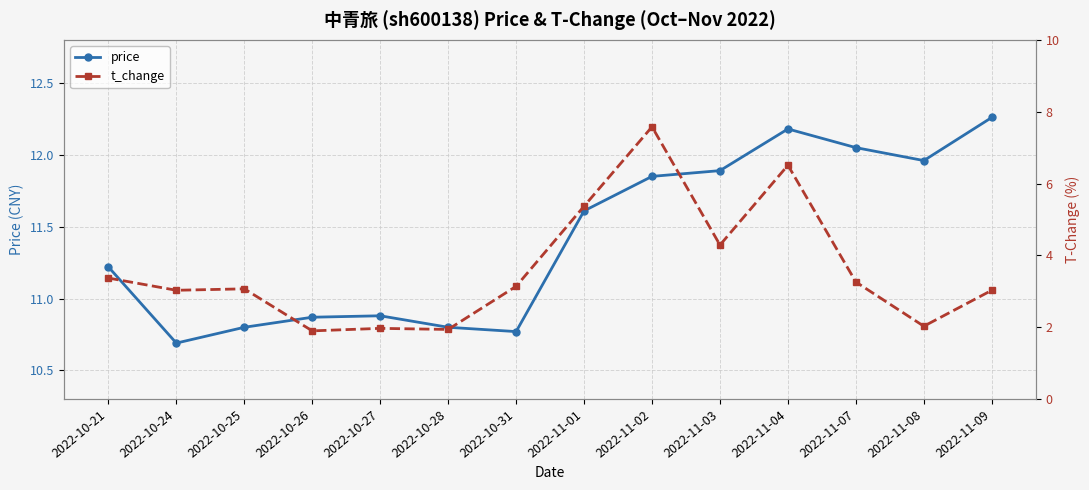

What is the difference between the highest and lowest values at 2022-11-01?

6.2